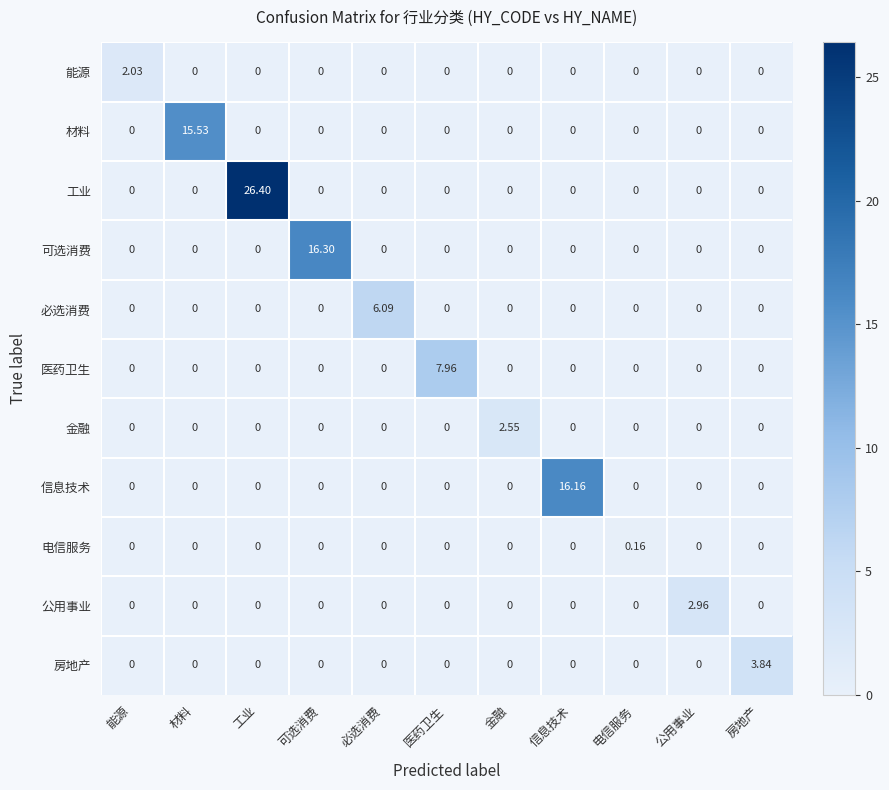

Which series changed the most between 必选消费 and 公用事业?

必选消费